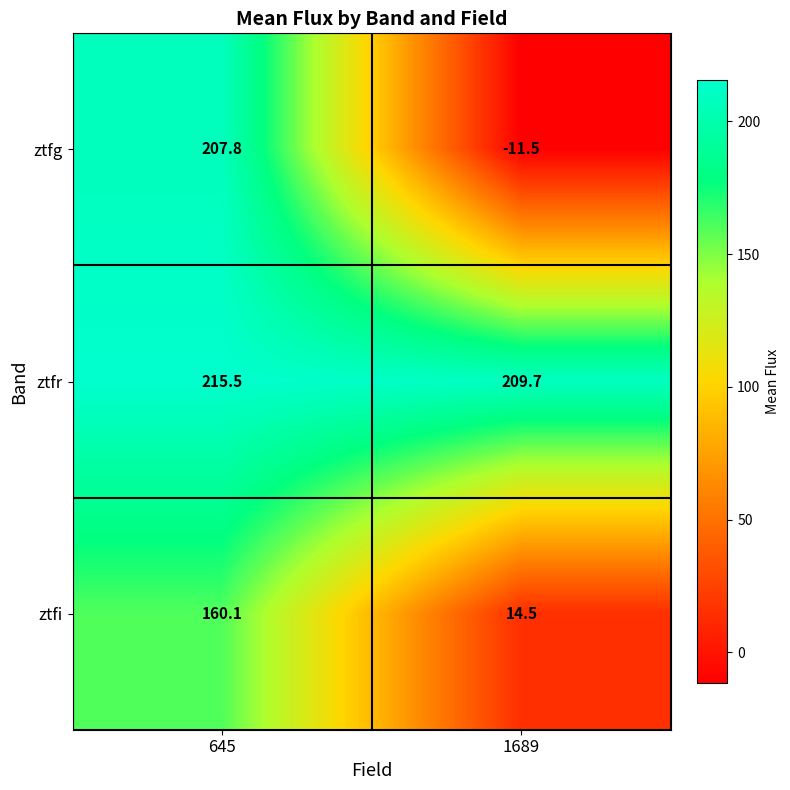

At how many categories does at least one series exceed 72?

2